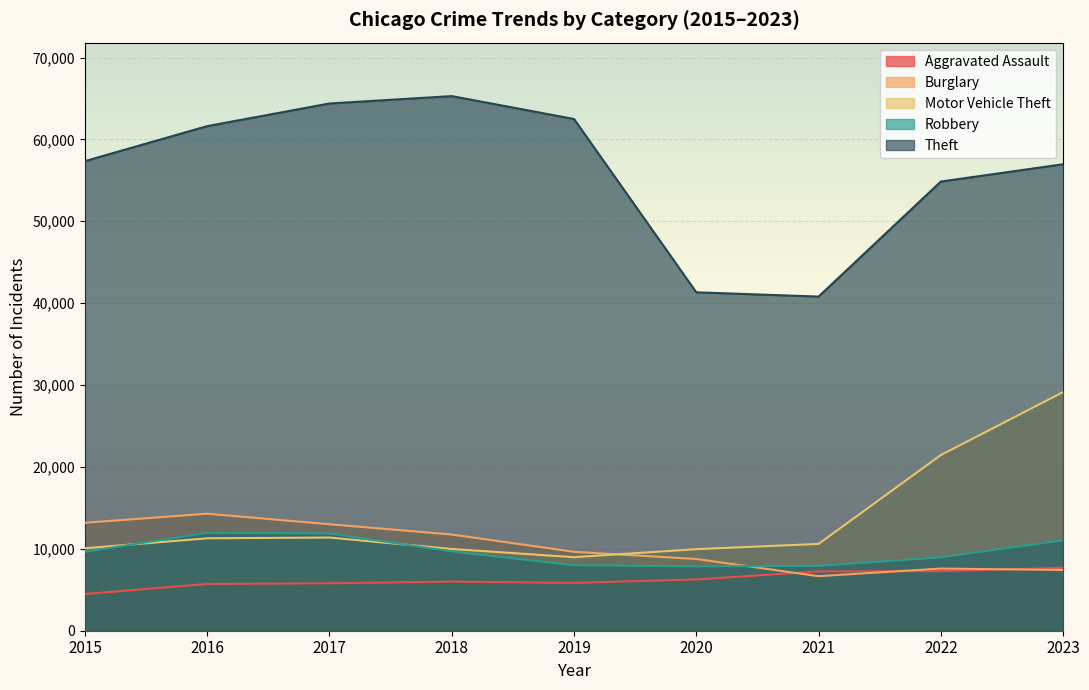

The value of Motor Vehicle Theft at 2022 is 11013. True or false?

False